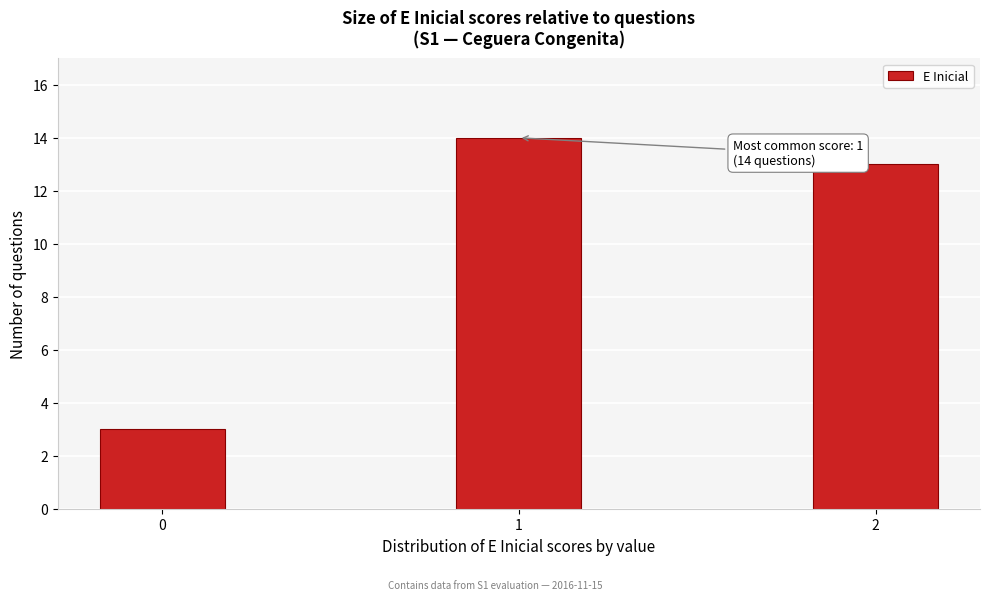

Reading right to left, transcribe all the data shown in this chart.

2=13	1=14	0=3